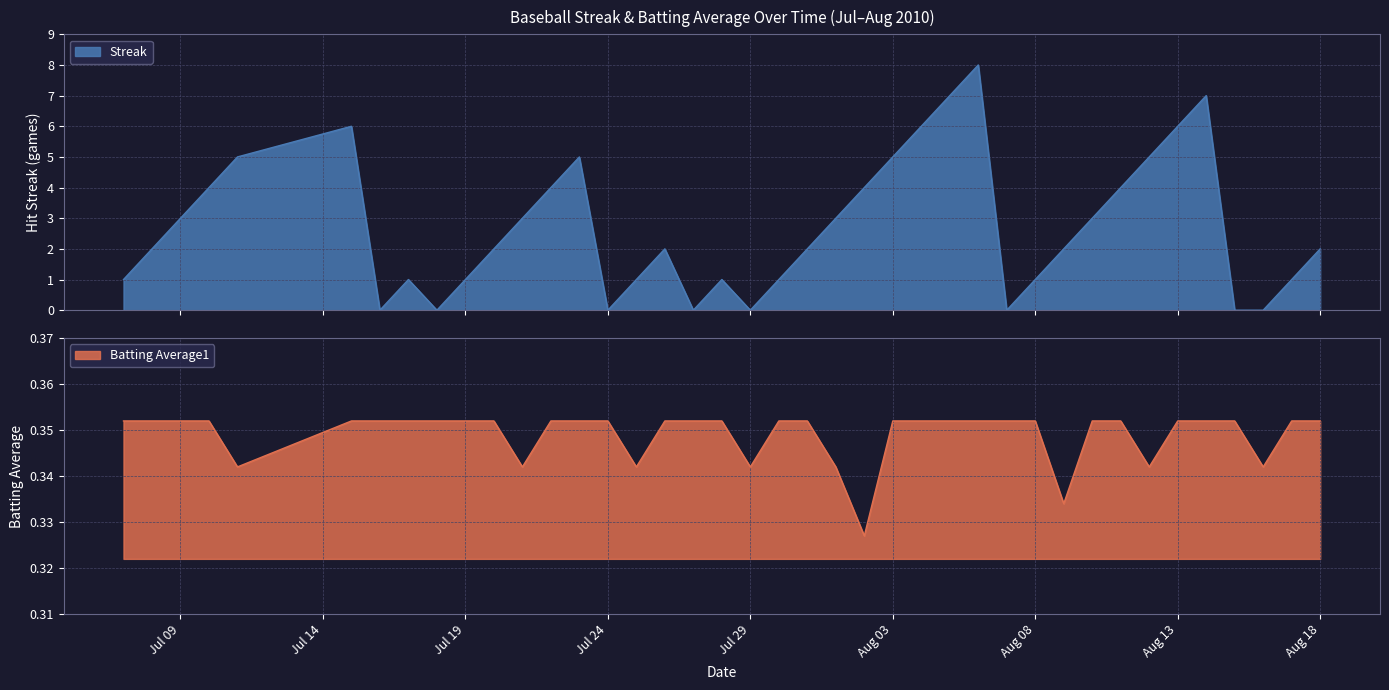

How many Streak values are between 1 and 5?

26